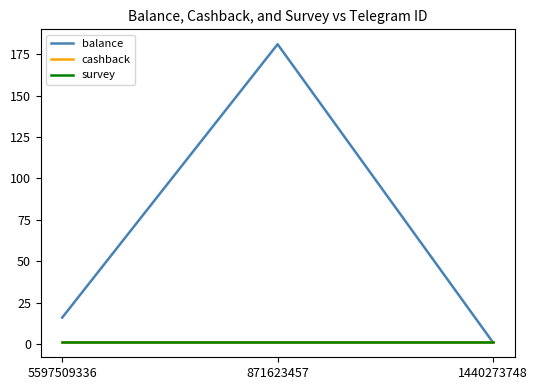

What is the value of the cashback point at the 3rd from the left?

1